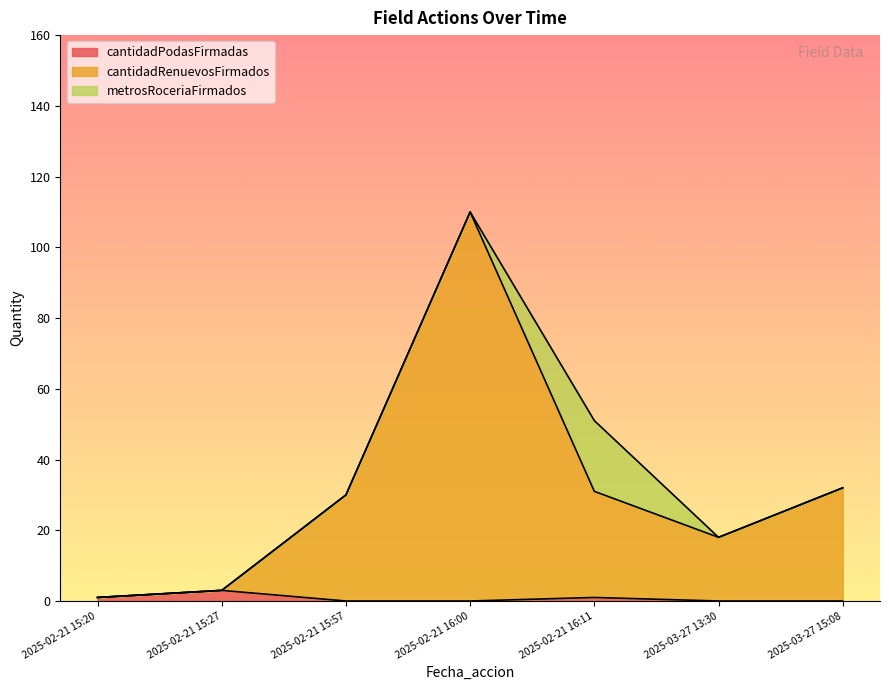

What is the label of the 2nd point from the left?

2025-02-21 15:27